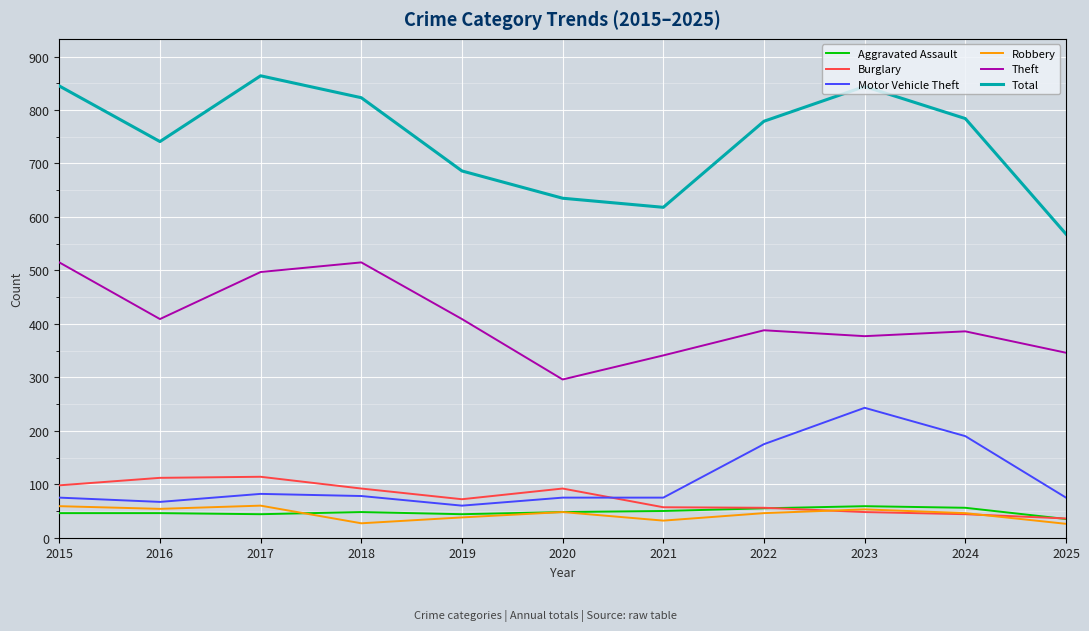

True or false: Total and Aggravated Assault cross at least once.

False